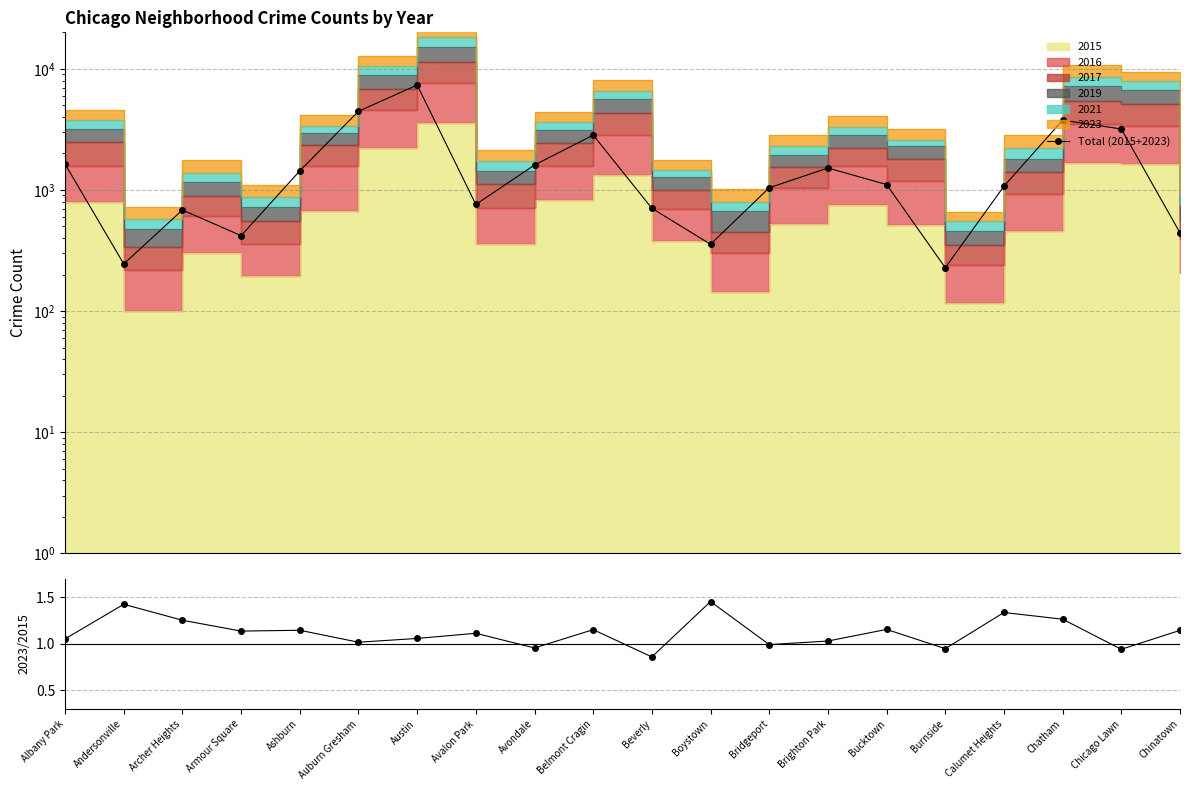

How many interior local valleys does the 2023/2015 series have?

7